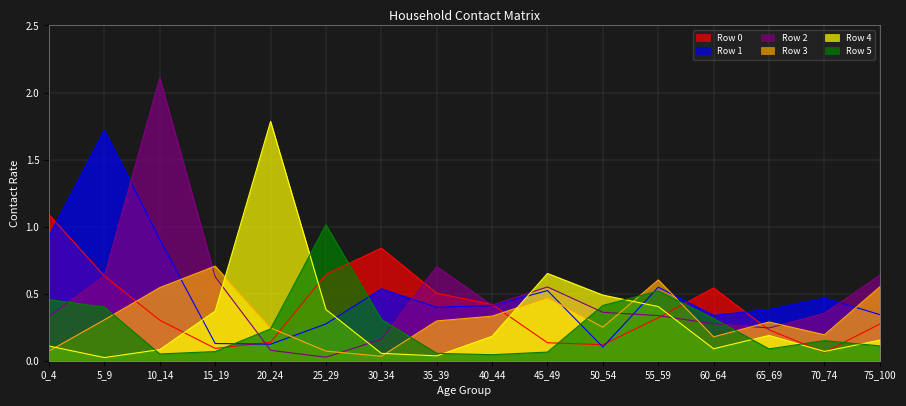

True or false: Row 1 has more than 0 interior local peaks.

True